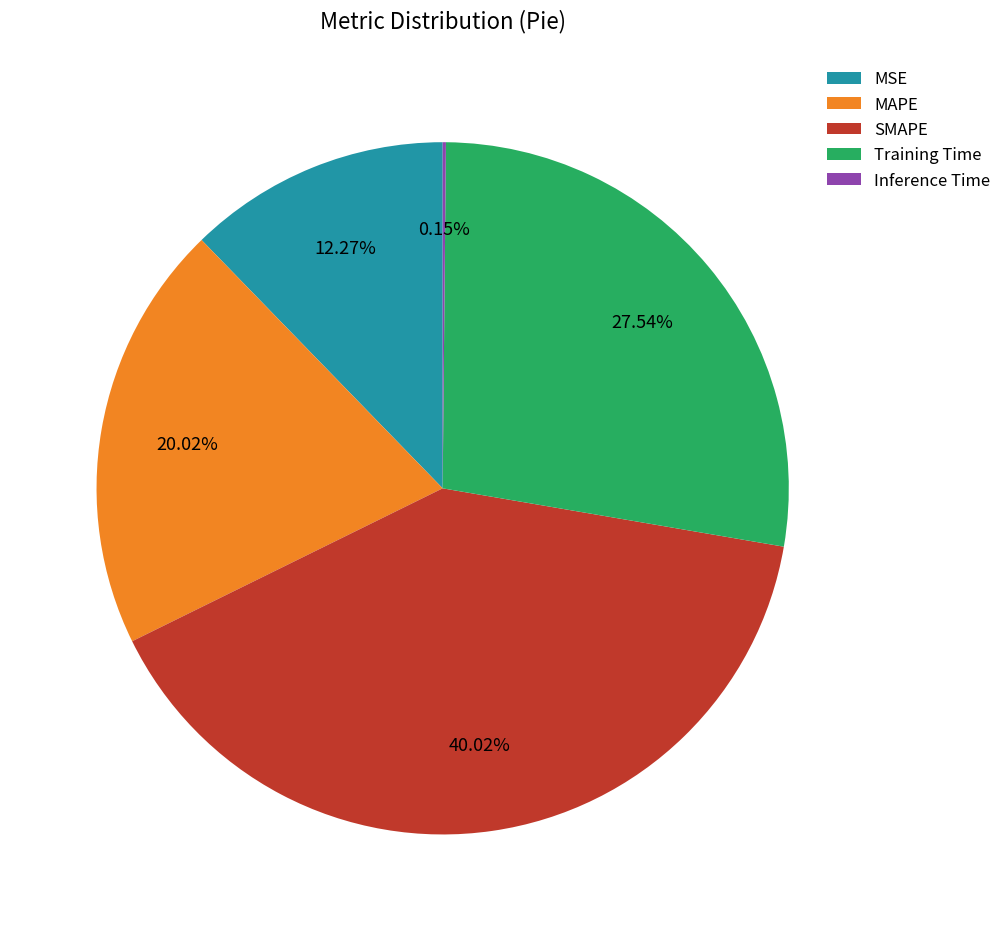

Which slice is the largest?

SMAPE